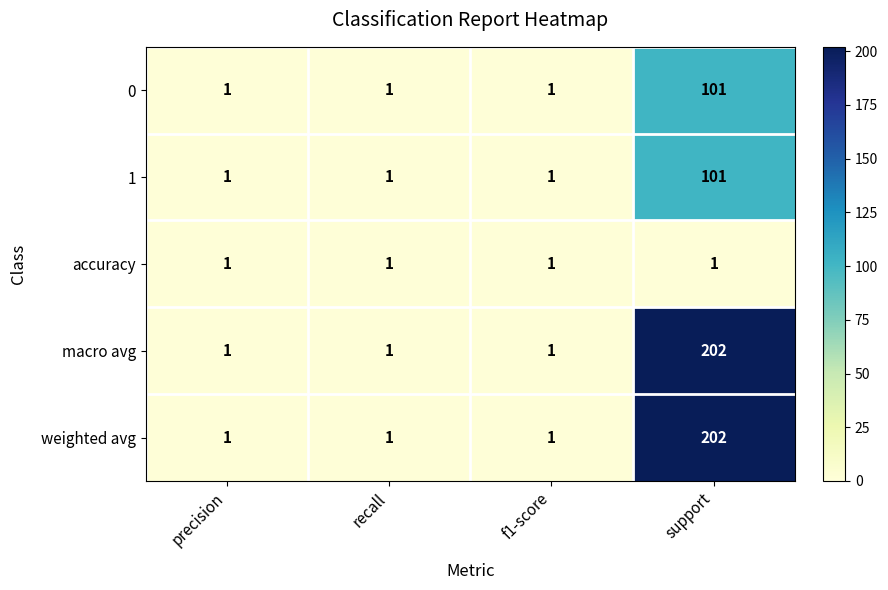

Which category has the highest value across all series?

support